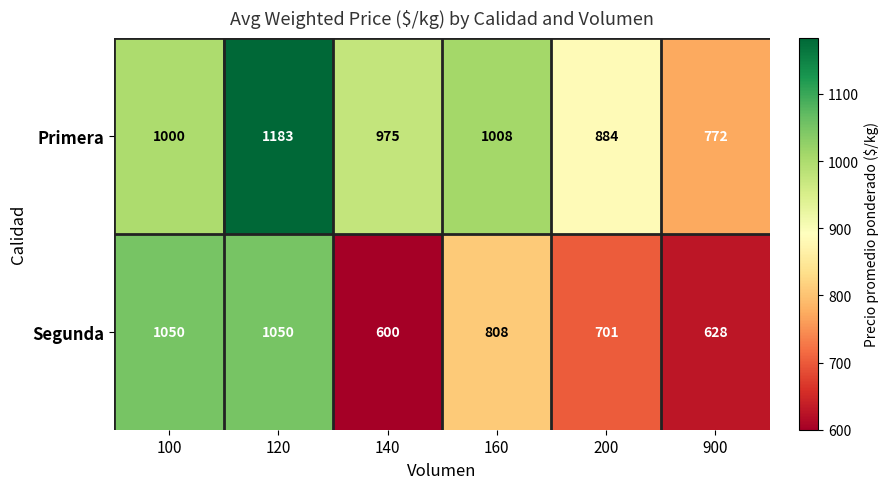

The value of Segunda at 200 is 701. True or false?

True